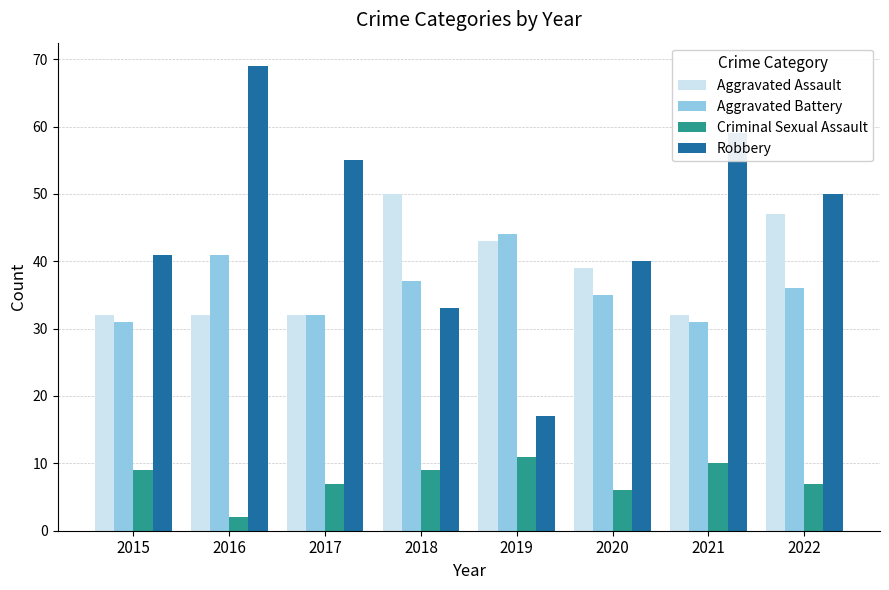

Reading left to right, list all the values displayed in this chart.

Aggravated Assault: 32	32	32	50	43	39	32	47
Aggravated Battery: 31	41	32	37	44	35	31	36
Criminal Sexual Assault: 9	2	7	9	11	6	10	7
Robbery: 41	69	55	33	17	40	59	50